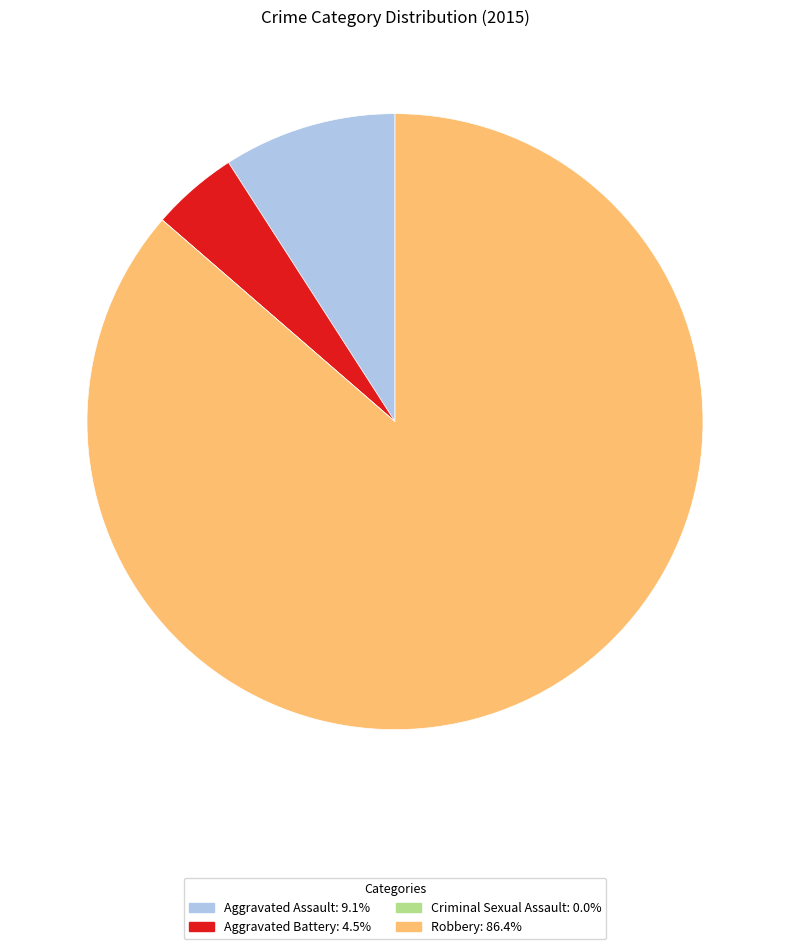

Which slice represents more than half of the pie?

Robbery